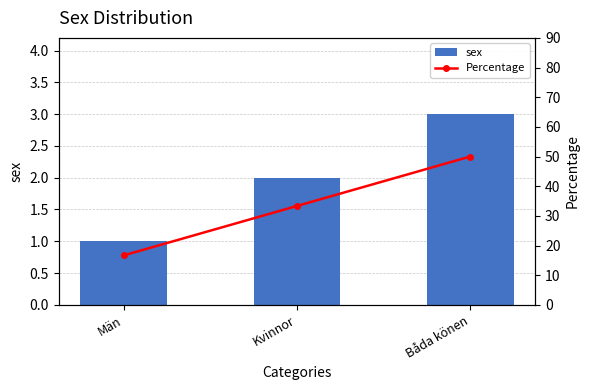

Which has a higher value, Kvinnor or Män?

Kvinnor